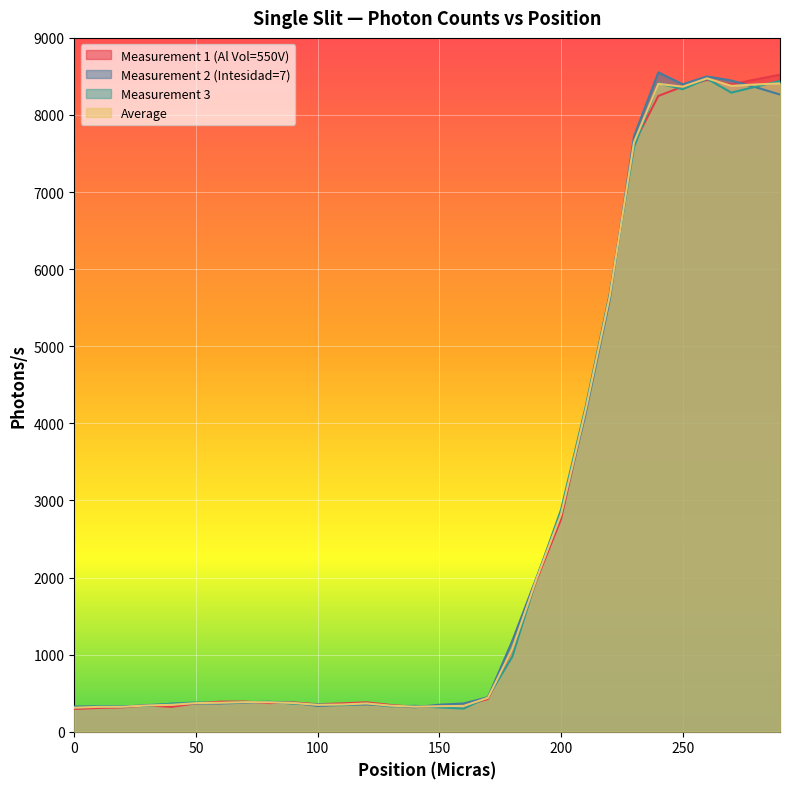

How many categories are shown in the chart?

30